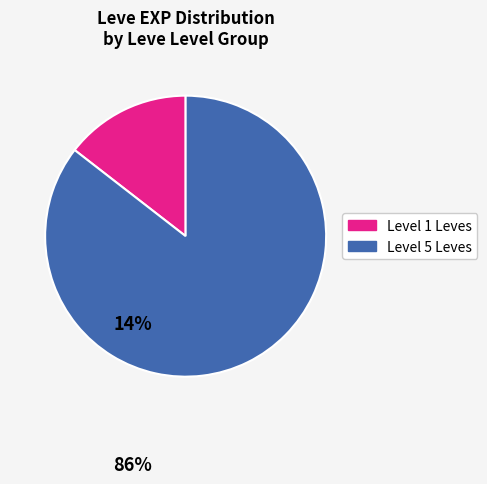

Does any single category account for the majority?

Yes